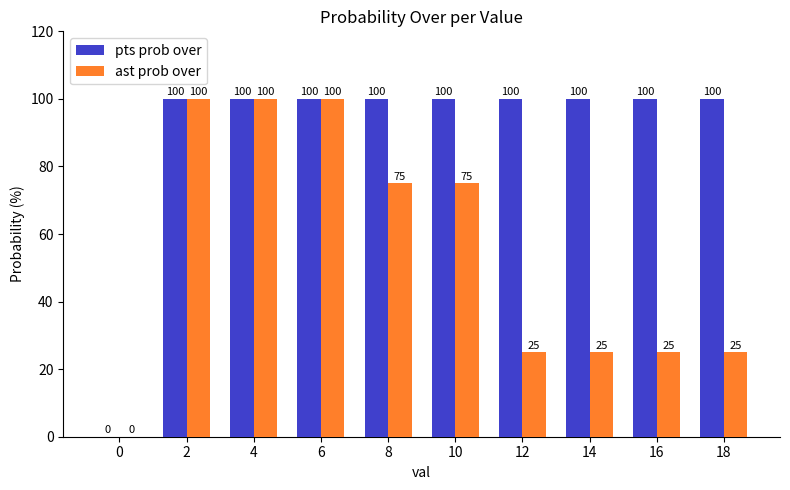

Reading left to right, extract all data points from this chart.

pts prob over: 0	100	100	100	100	100	100	100	100	100
ast prob over: 0	100	100	100	75	75	25	25	25	25